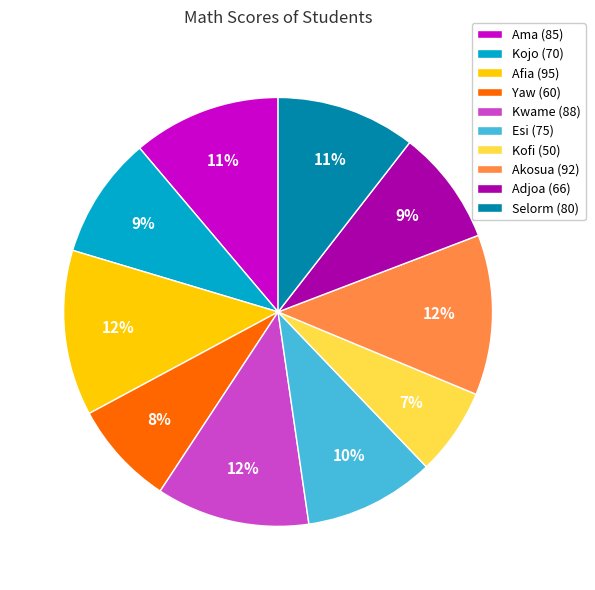

To the nearest percent, what percentage of the pie is Kwame?

12%